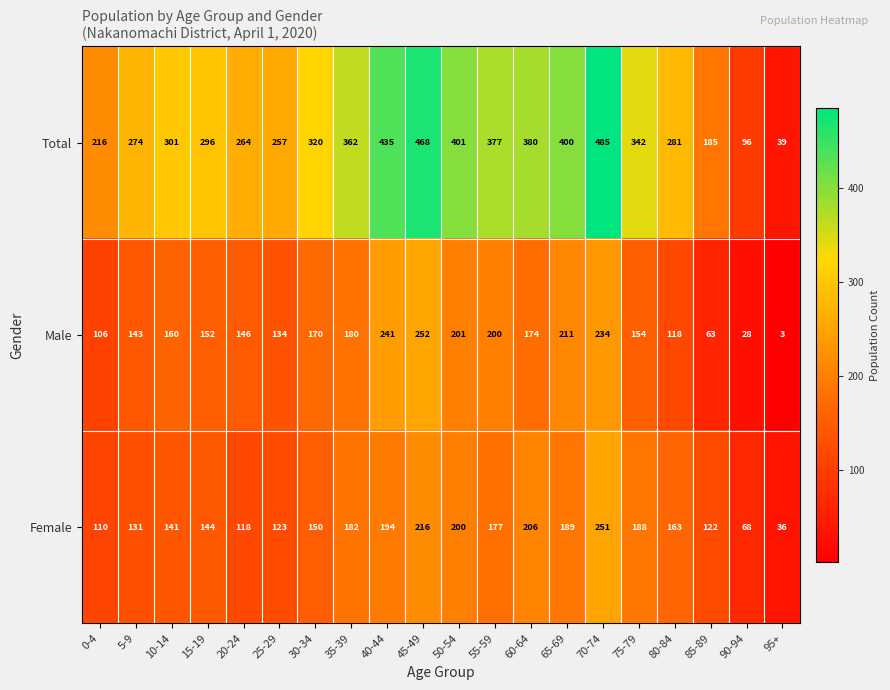

What is the smallest value displayed?

3